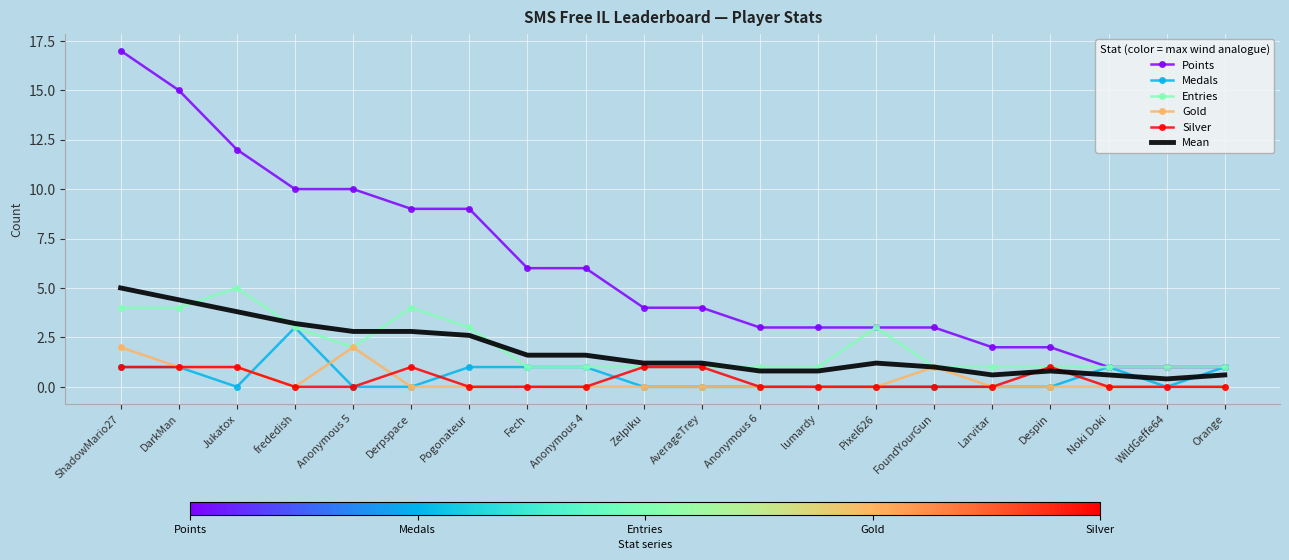

What value does the Mean series have at Noki Doki?

0.6